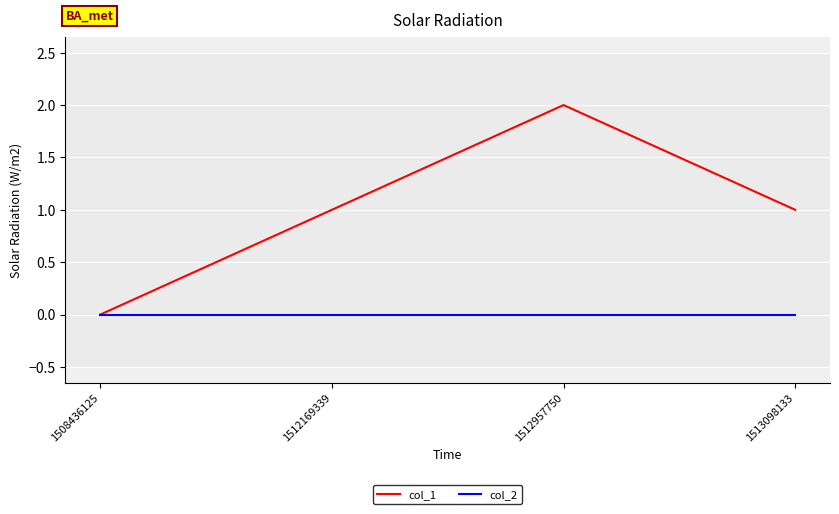

True or false: col_1 has more than 0 interior local peaks.

True